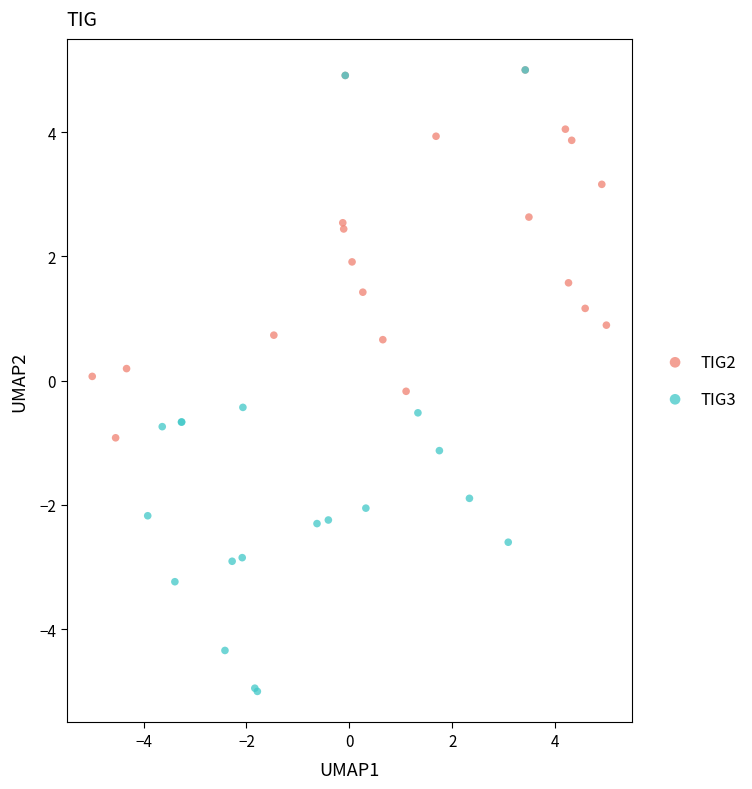

Which series reaches the minimum Y coordinate?

TIG3